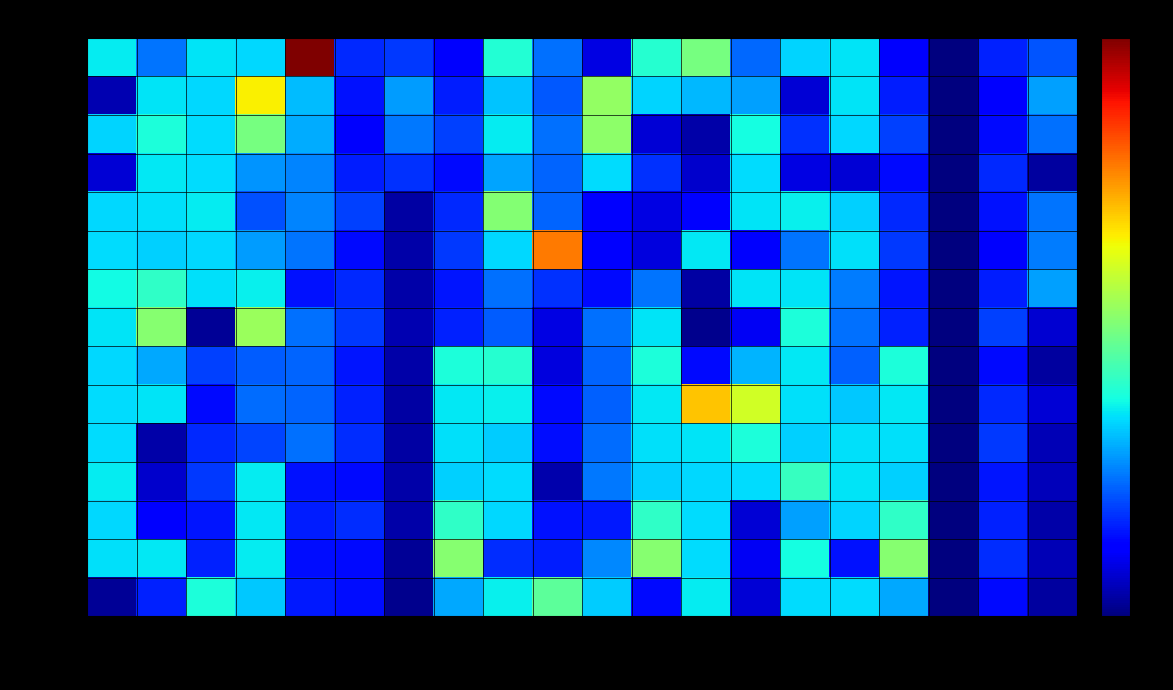

Which series has the largest total across all categories?

字音